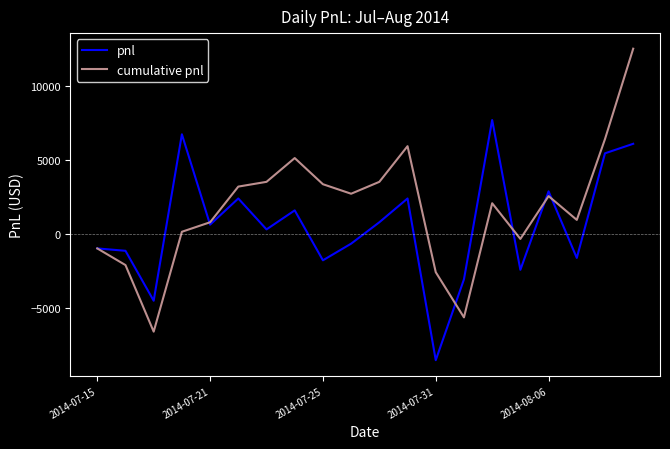

Which series has the largest total across all categories?

cumulative pnl